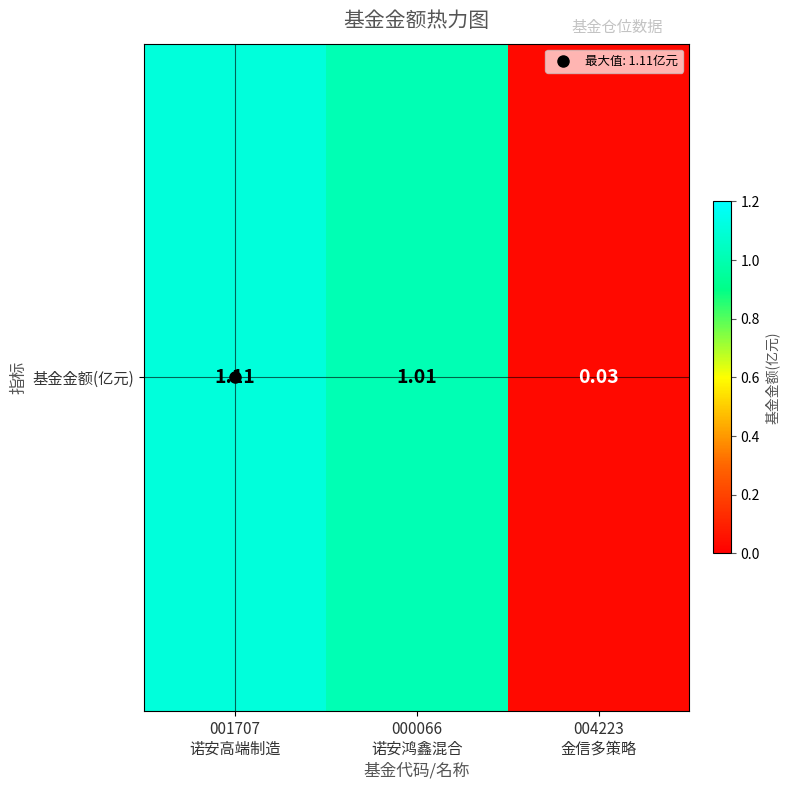

What is the approximate value at 001707
诺安高端制造?

1.1